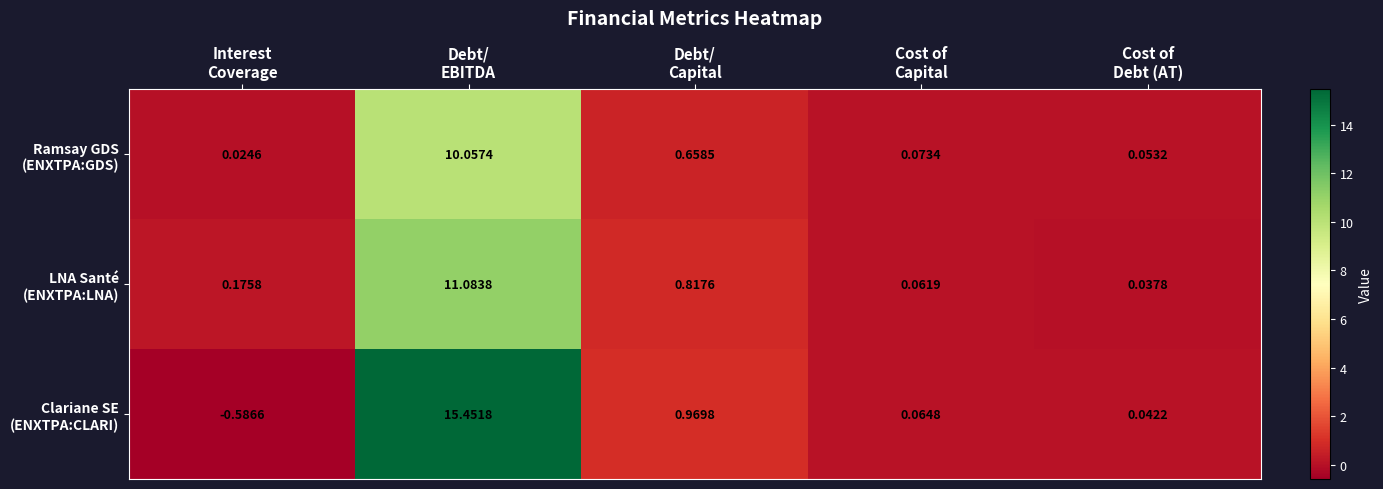

Count the number of data series in this chart.

3